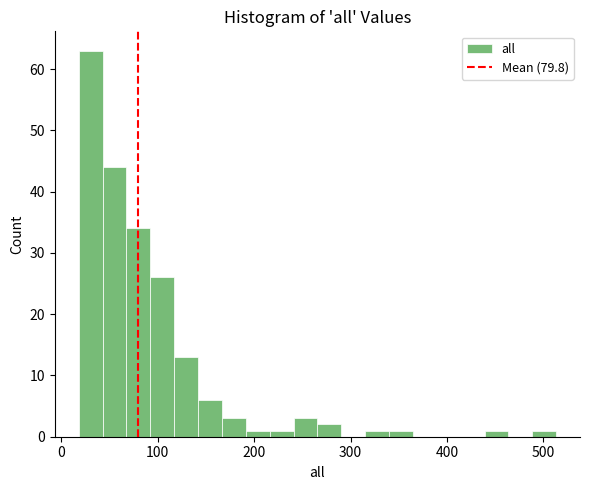

Around what value on the x-axis is the tallest bar? Give the approximate position of its centre, as read against the axis.

30